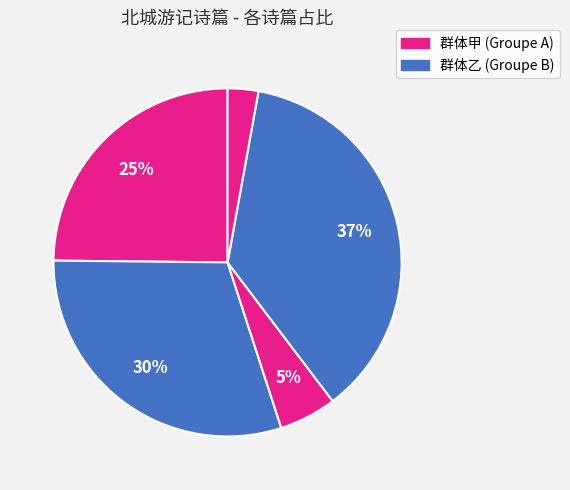

How many slices are in this pie chart?

5